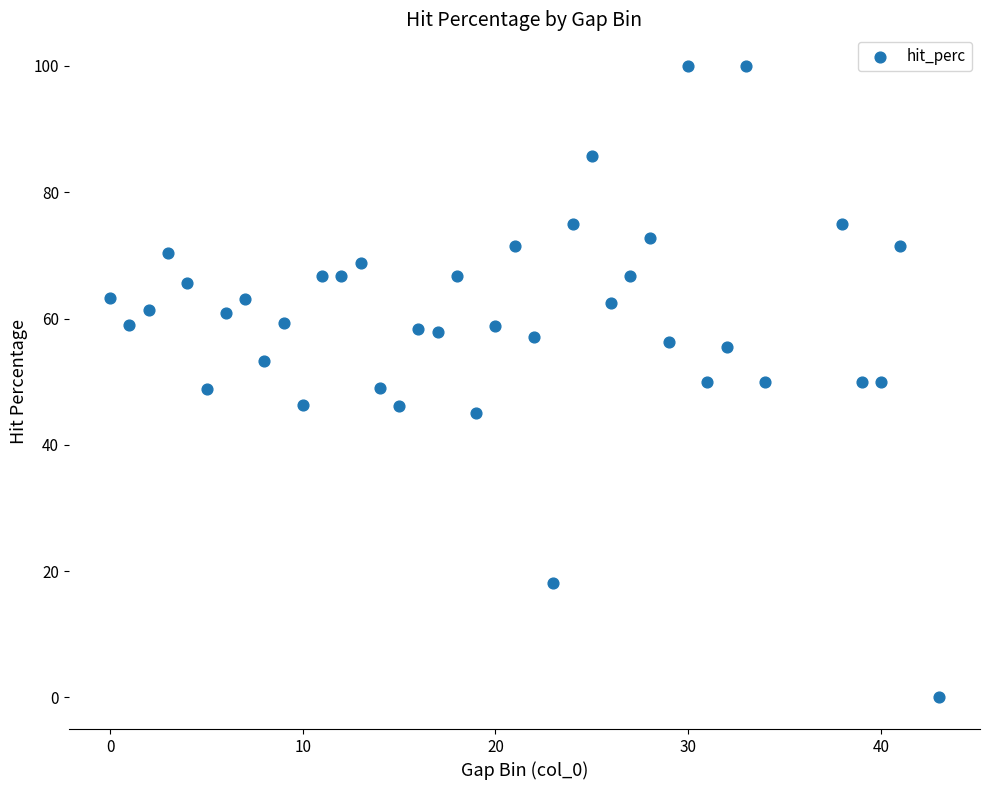

What is the range of Y values (max minus min)?

100.0